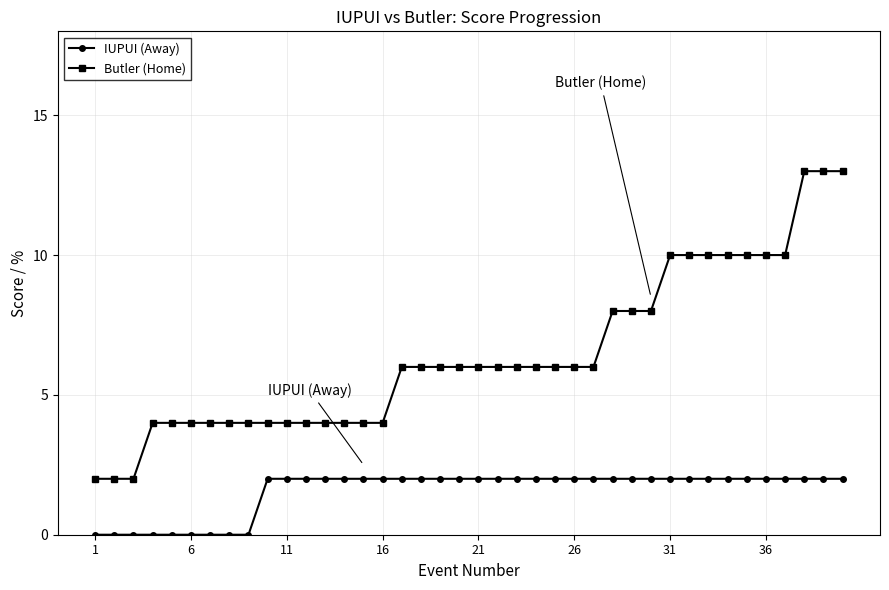

List the series in order of their peak value, lowest first.

IUPUI (Away), Butler (Home)